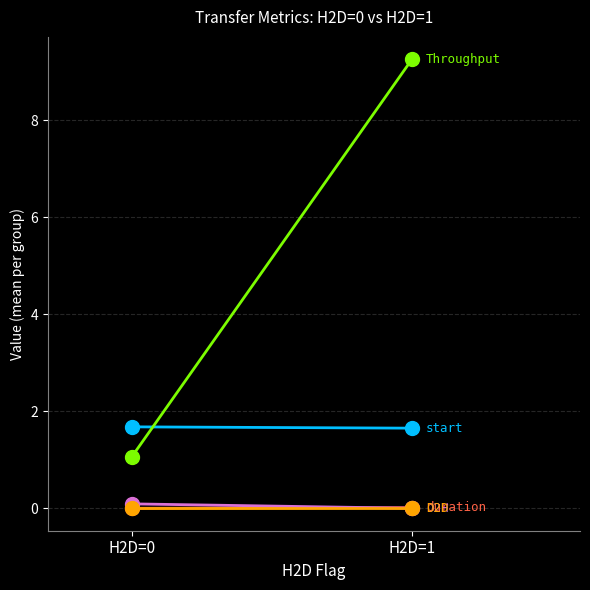

Is it true that duration equals 0.0 at H2D=1?

True